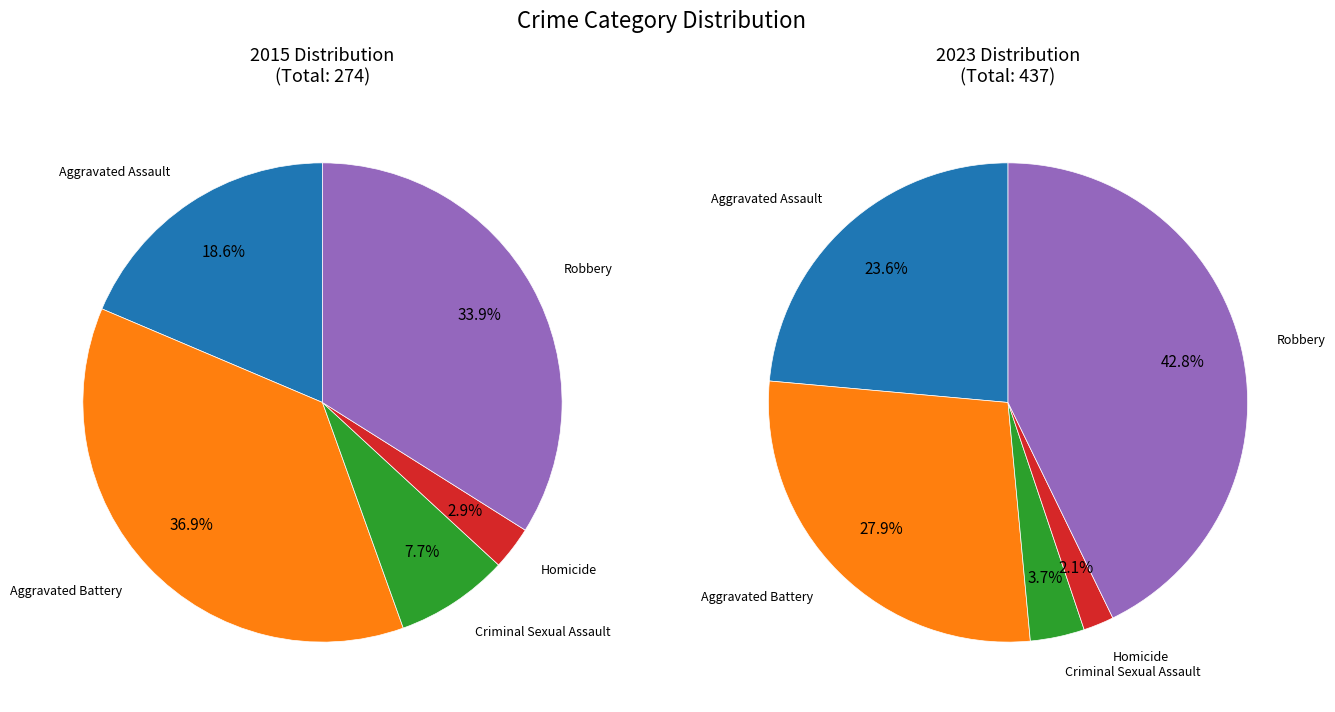

What percentage do Criminal Sexual Assault and Robbery together represent?

41.6%